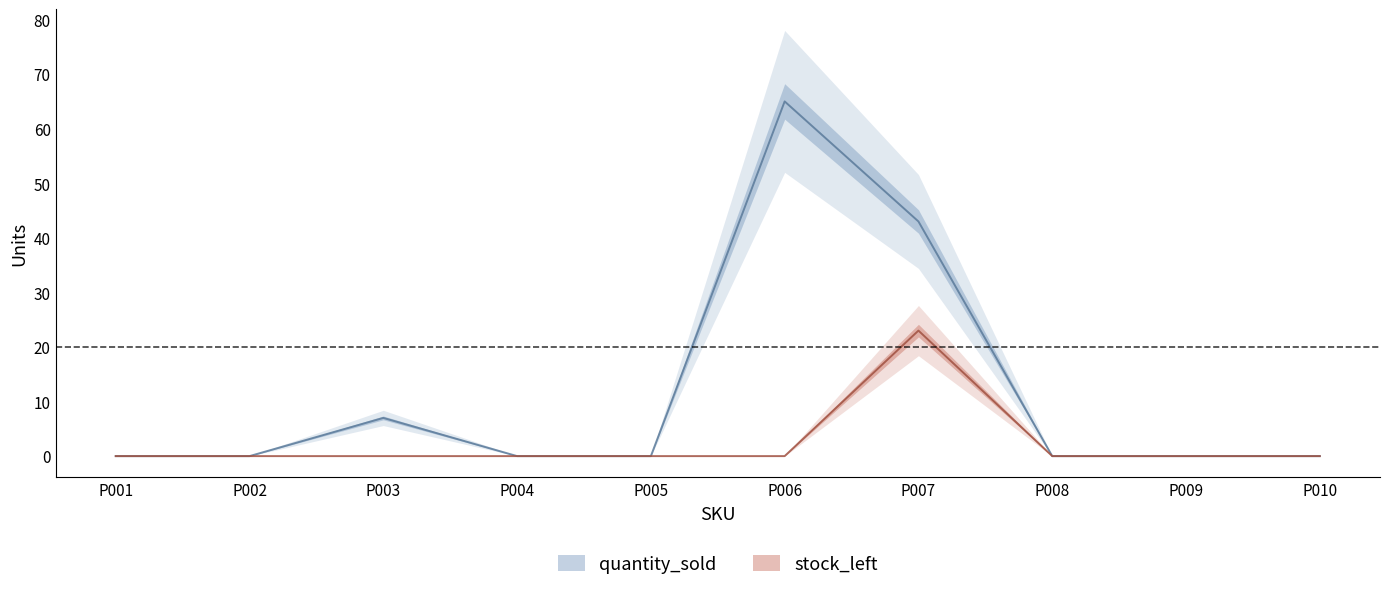

Reading left to right, transcribe all the data shown in this chart.

quantity_sold: 0	0	7	0	0	65	43	0	0	0
stock_left: 0	0	0	0	0	0	23	0	0	0